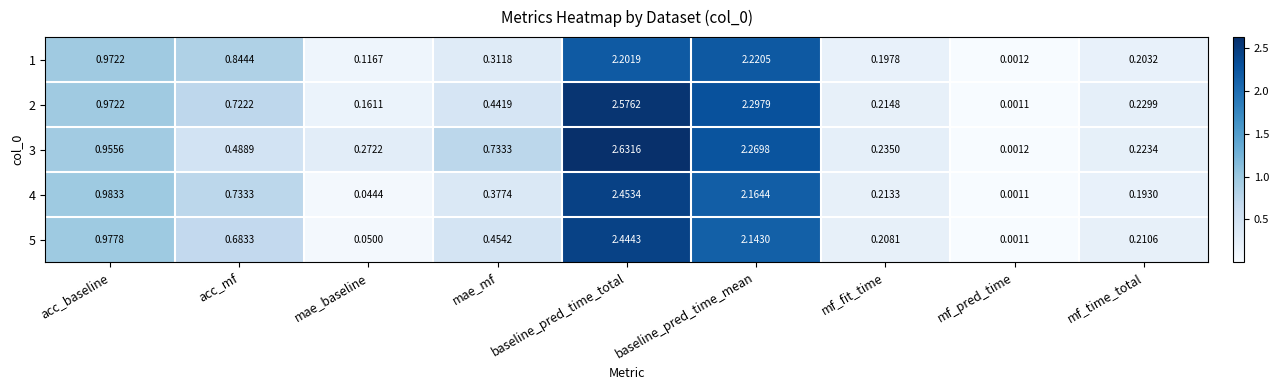

At which label does 2 reach its minimum?

mf_pred_time